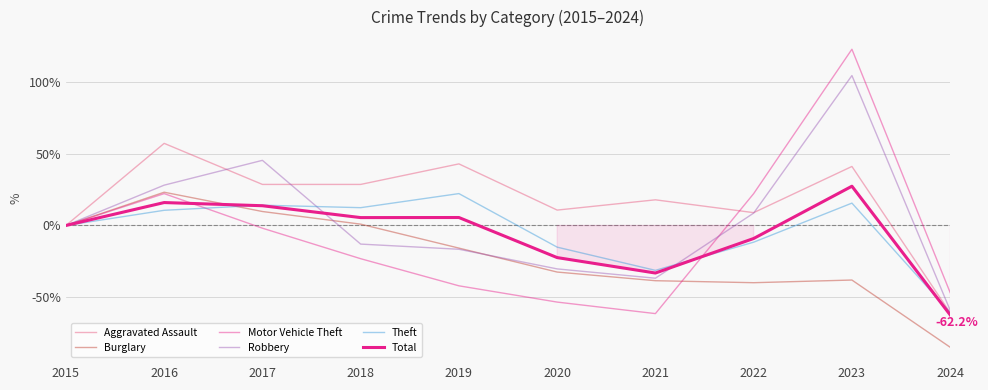

What is the minimum value for Robbery?

-59.0